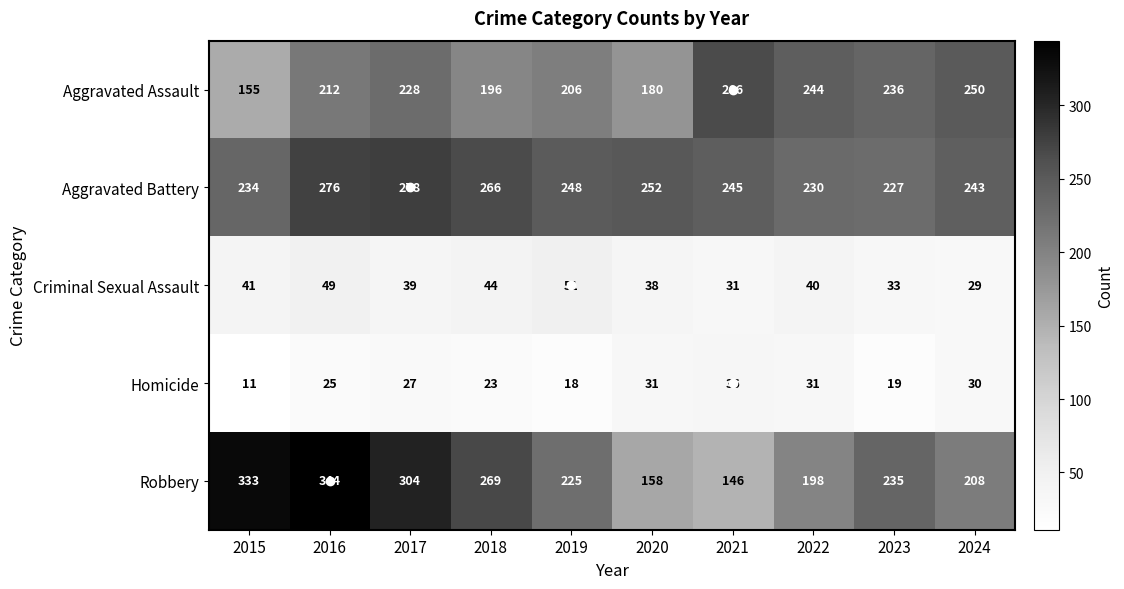

Is it true that Aggravated Assault equals 266 at 2021?

True